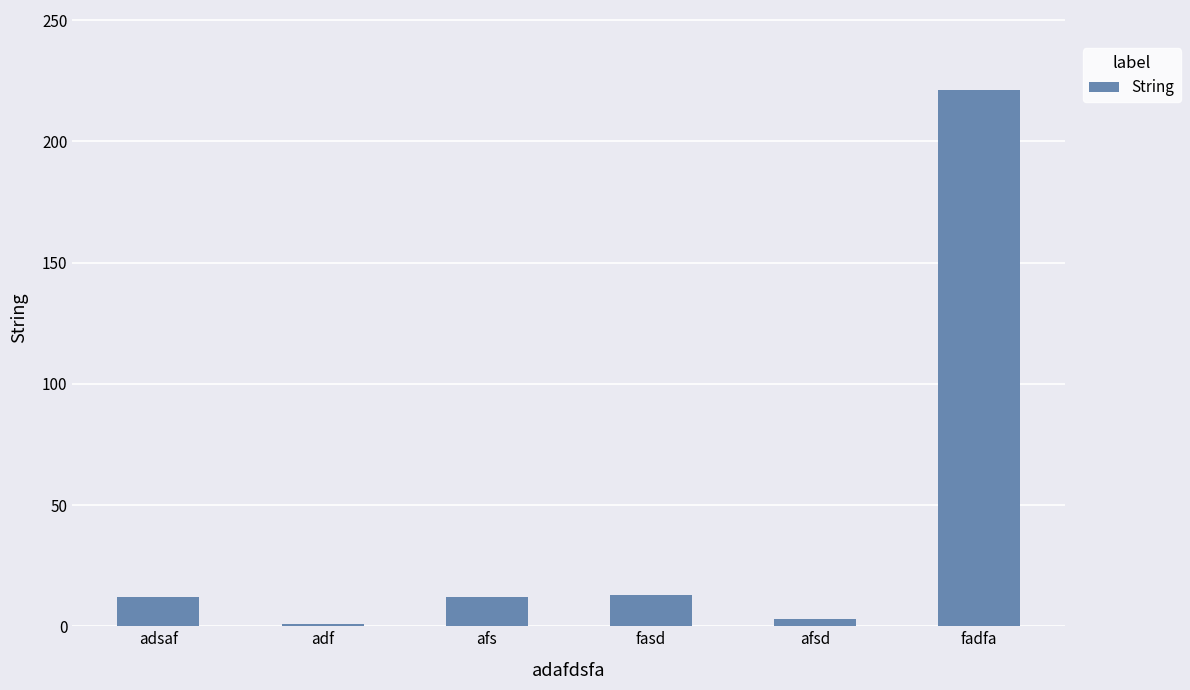

What position from the left is fadfa?

6